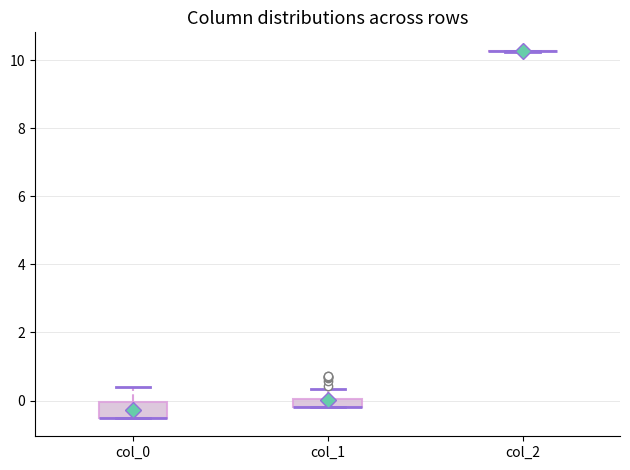

Where is the lower edge of the box for col_0 on the y-axis? The values are not printed on the chart, so give them approximately, as read against the axis.

-0.6